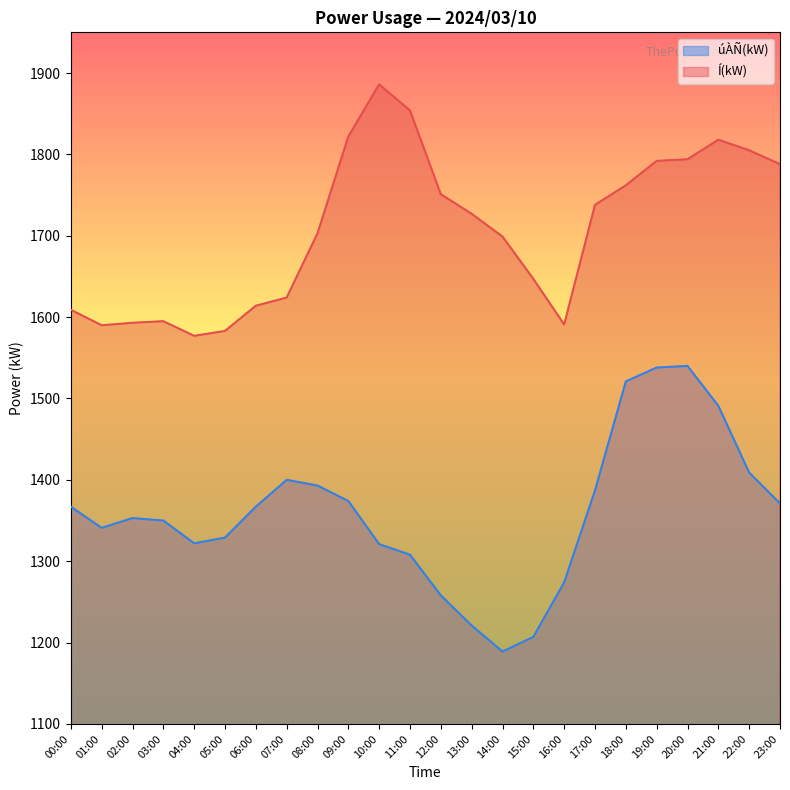

How many values in the Í(kW) series are below 1727?

12